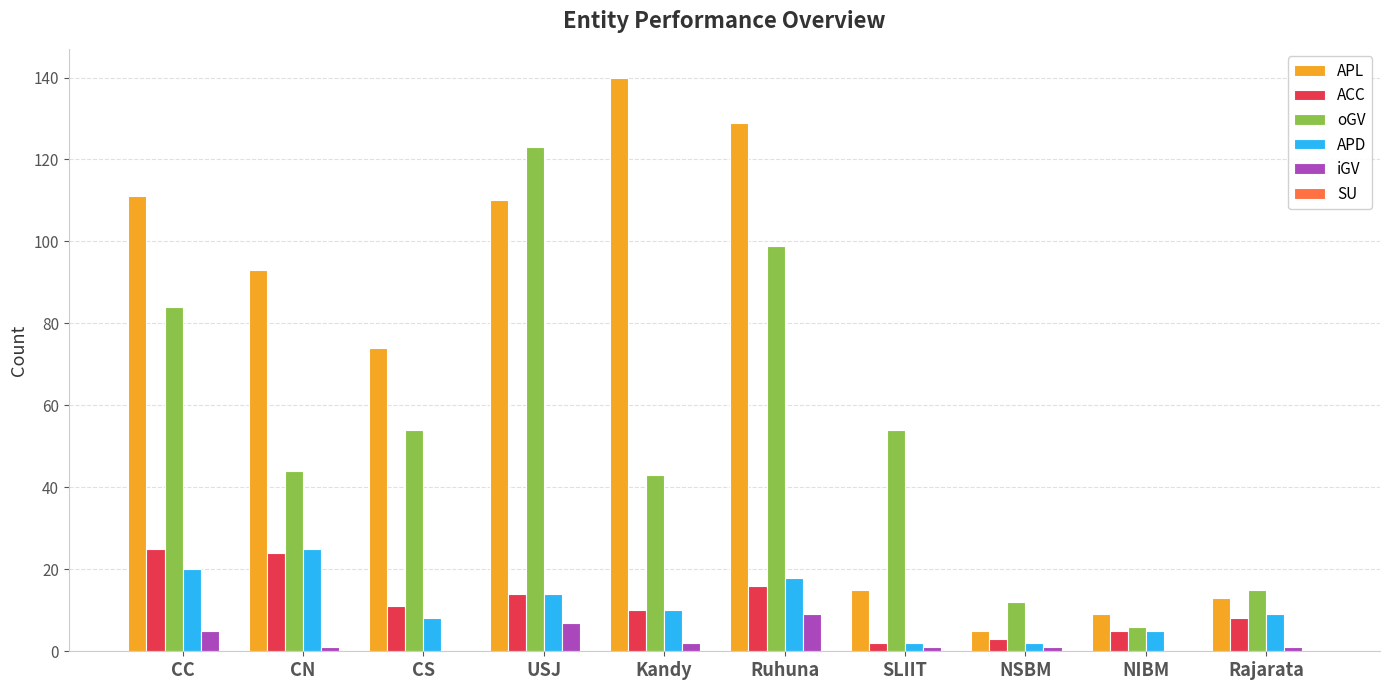

How many groups of bars are there?

10